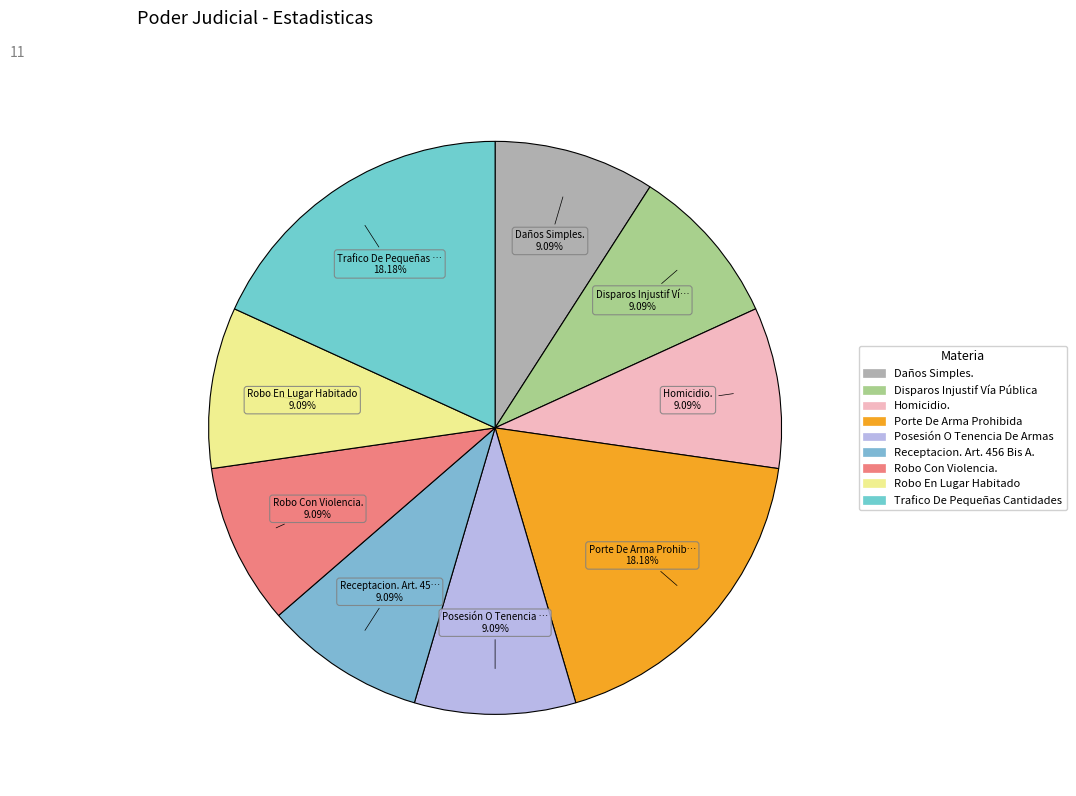

Is it true that Porte De Arma Prohibida is 8% of the pie?

False